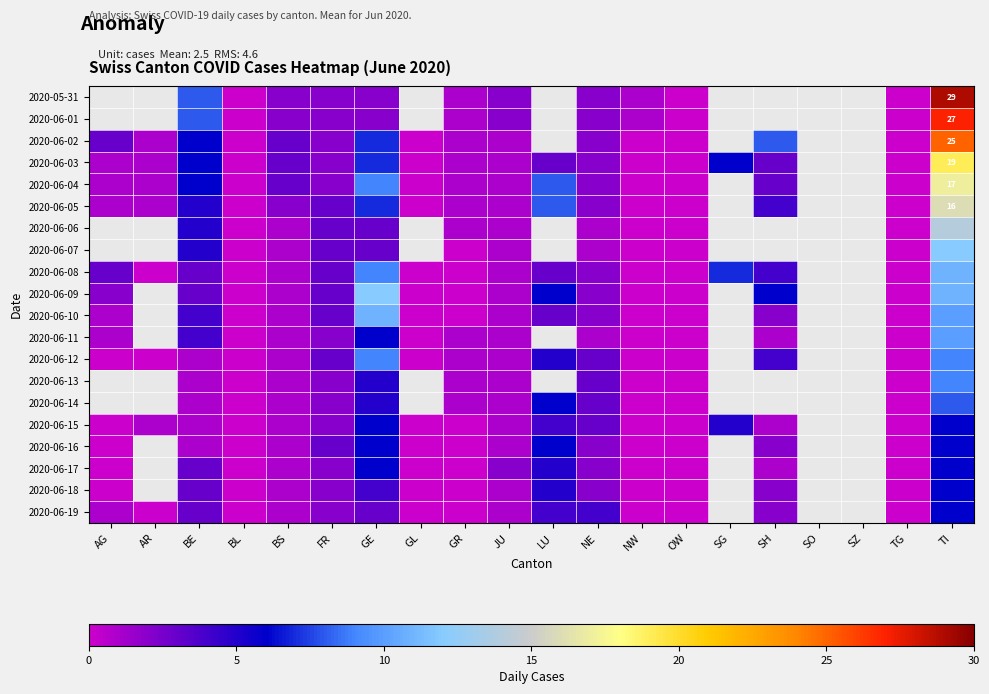

How many series are shown in this chart?

20